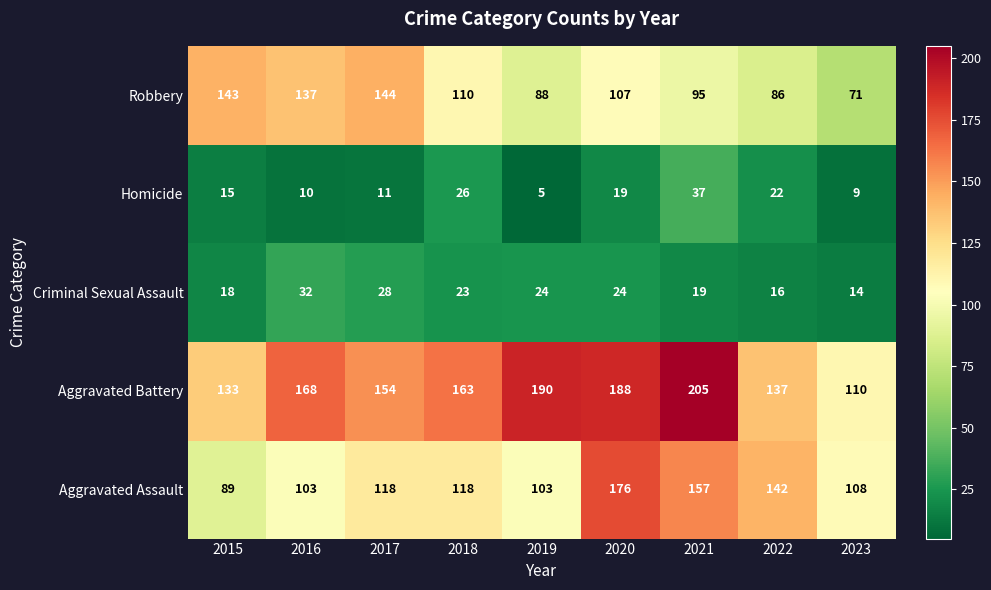

What is the difference between the second highest and second lowest values in the Criminal Sexual Assault series?

12